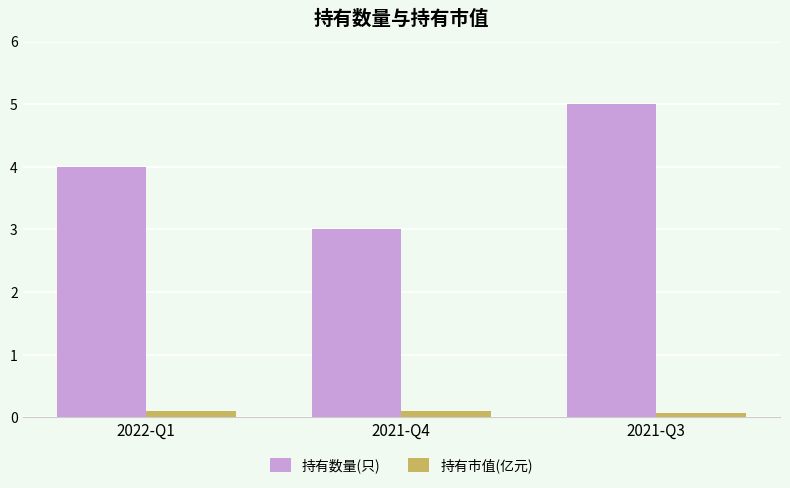

At 2021-Q3, list the series in order from smallest to largest.

持有市值(亿元), 持有数量(只)